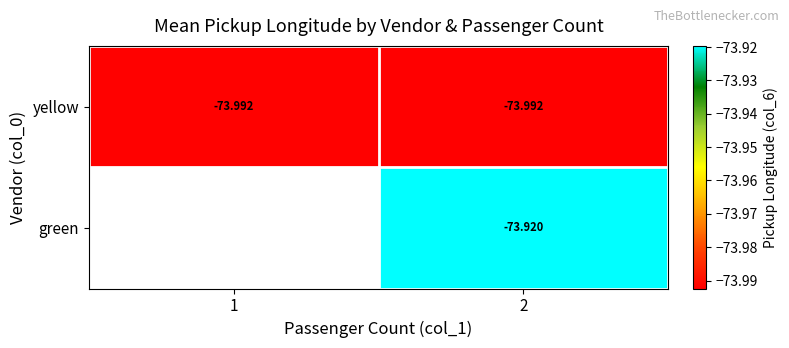

At which category is the sum across all series the highest?

2